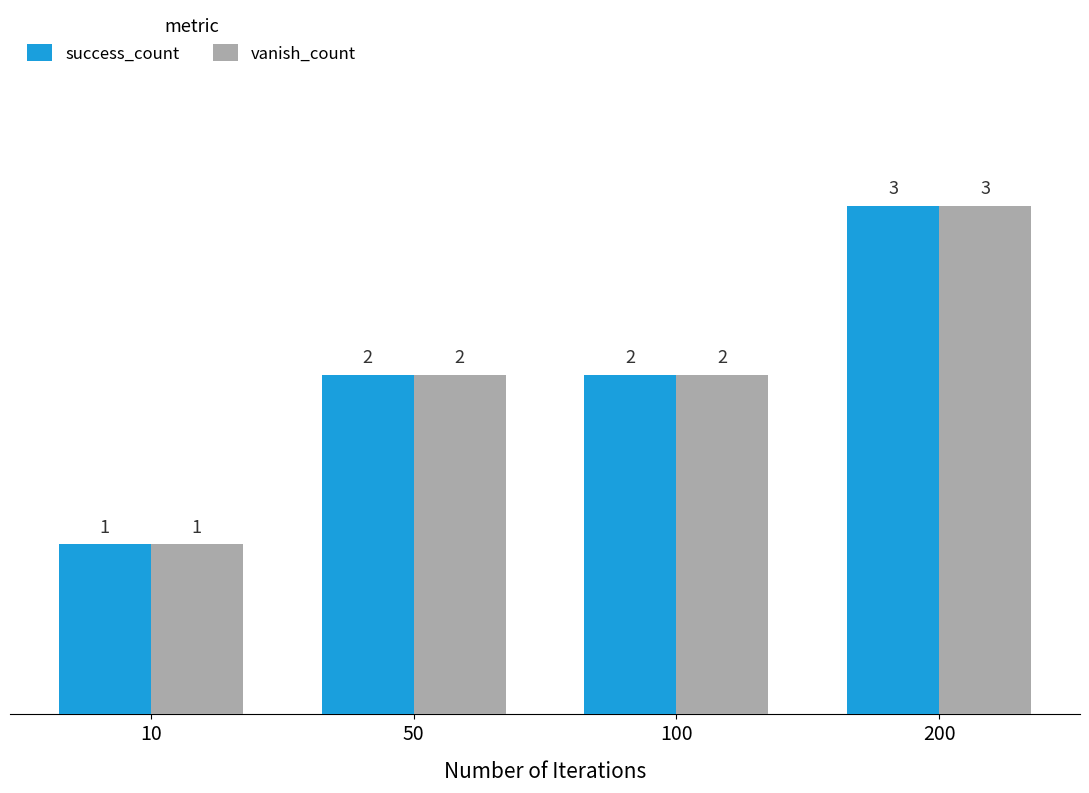

Is it true that vanish_count equals 3 at 200?

True